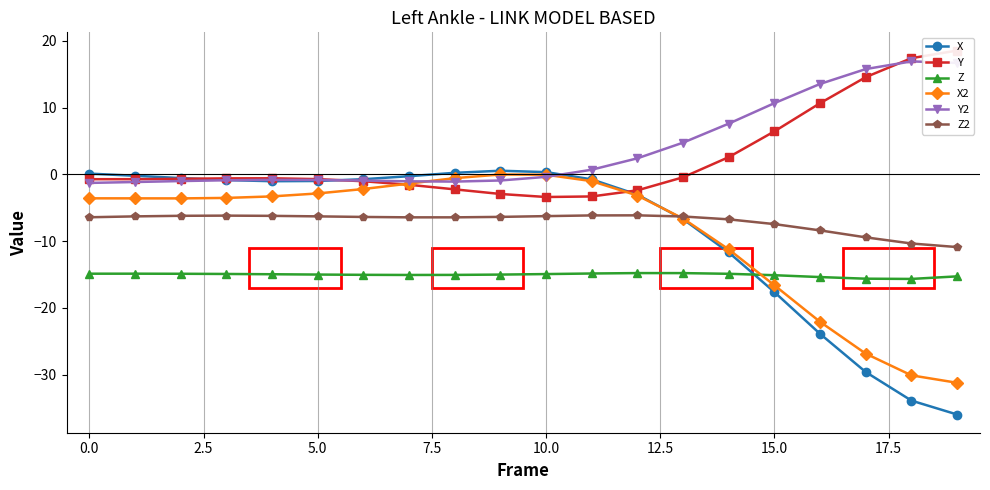

True or false: X has a value of -1.0 at 5.0.

True